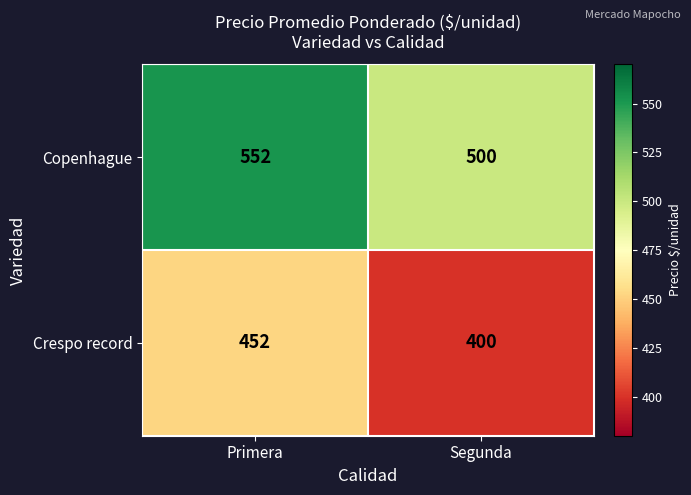

At how many categories does at least one series exceed 427?

2